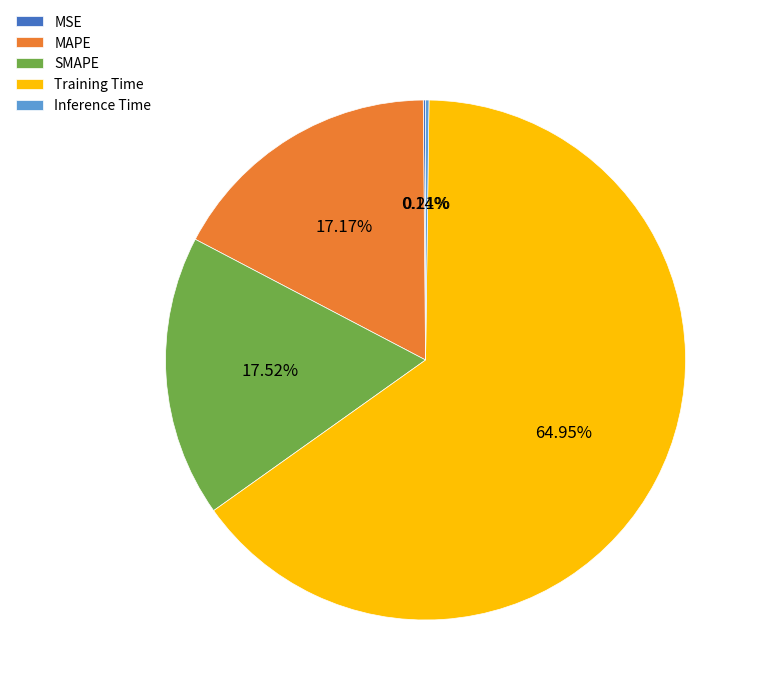

What is the largest slice in the pie chart?

Training Time